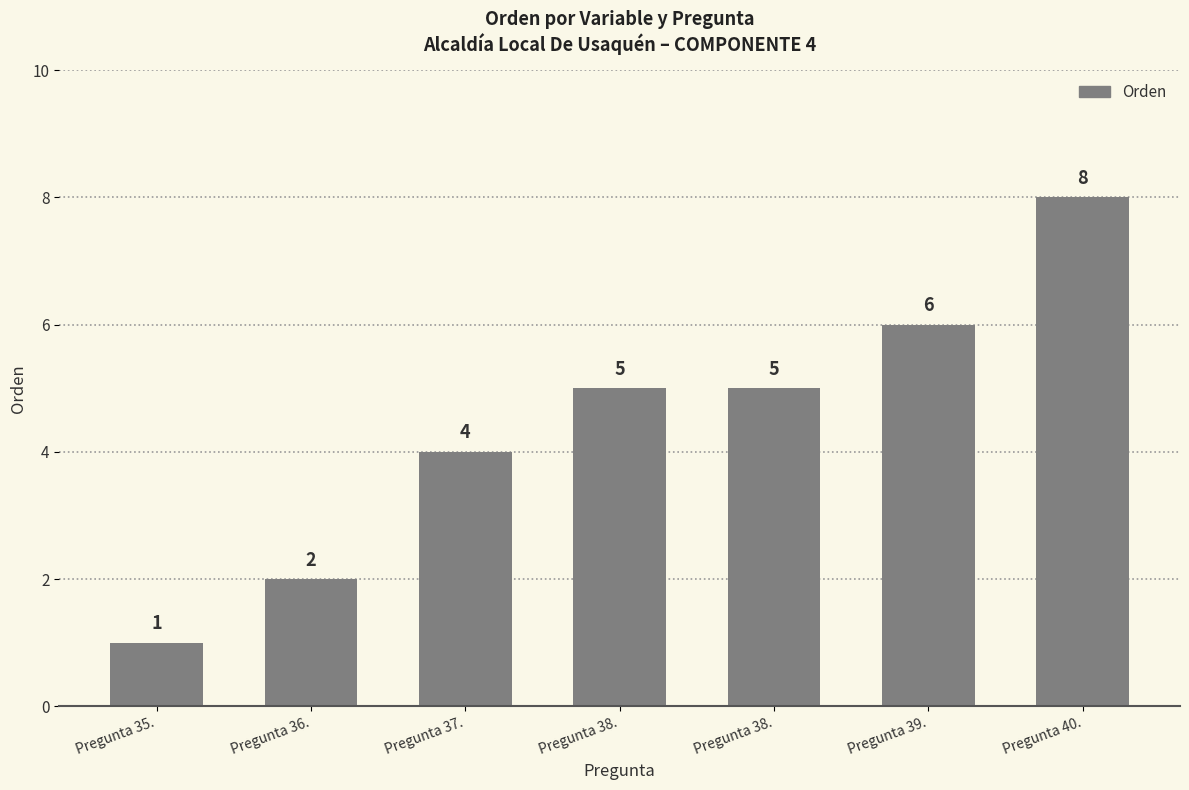

Read the value at Pregunta 38..

5